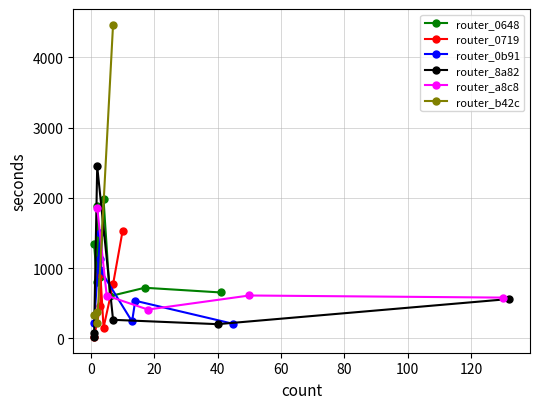

What is the minimum value for router_a8c8?

410